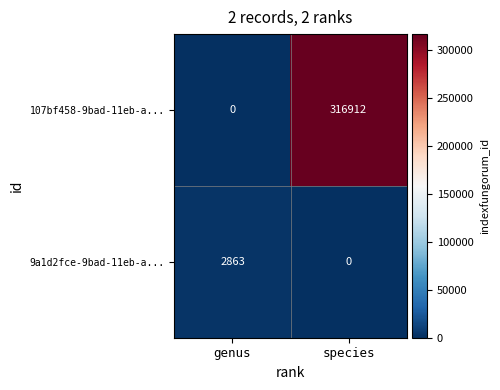

True or false: 107bf458-9bad-11eb-a... has a value of -211915 at genus.

False